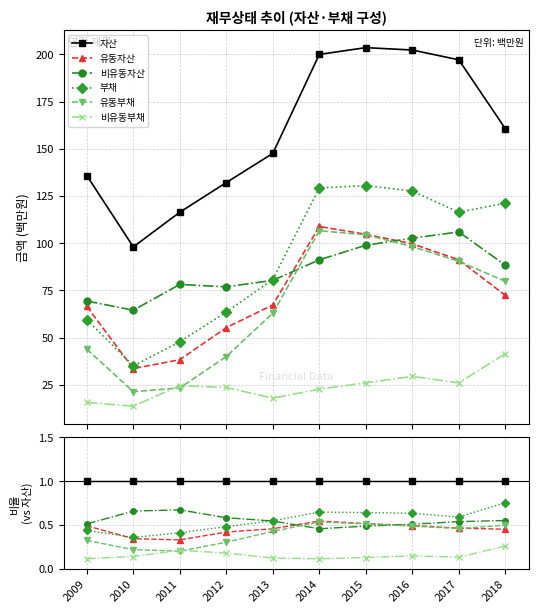

How many lines are shown in the chart?

6